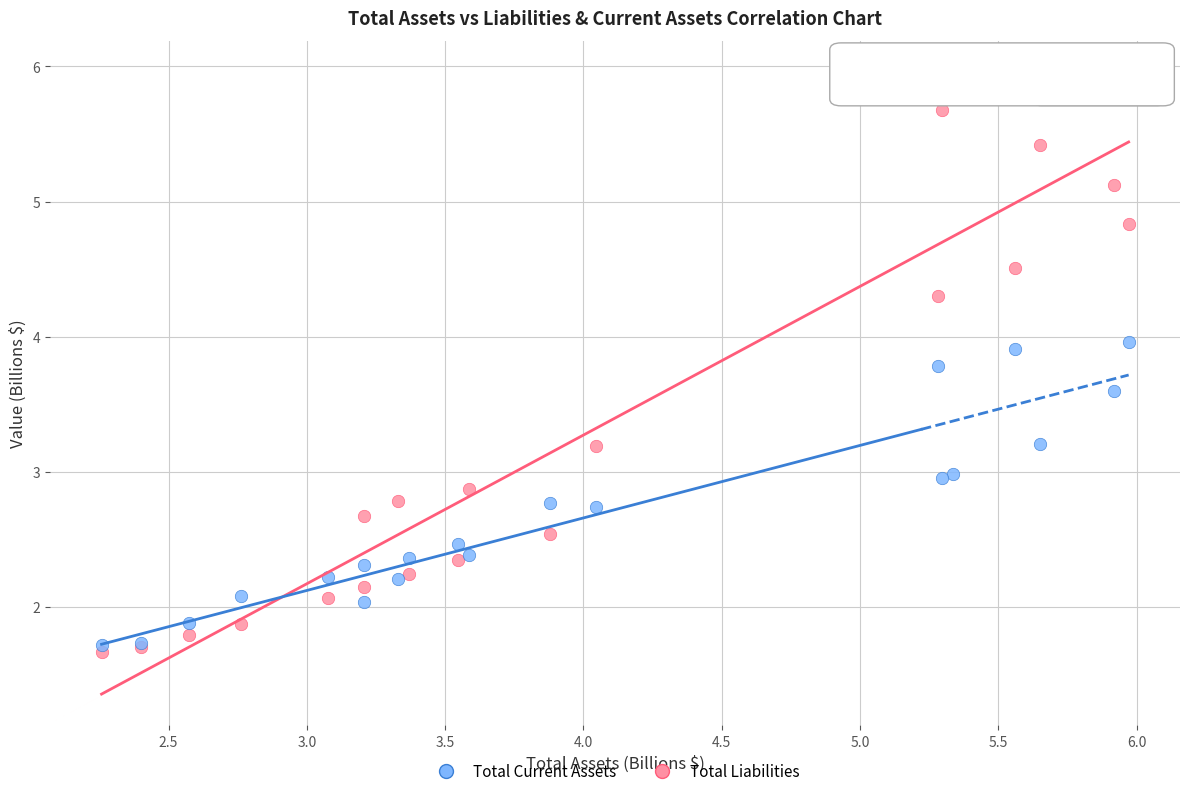

What are all the series names shown in the legend?

Total Current Assets, Total Liabilities